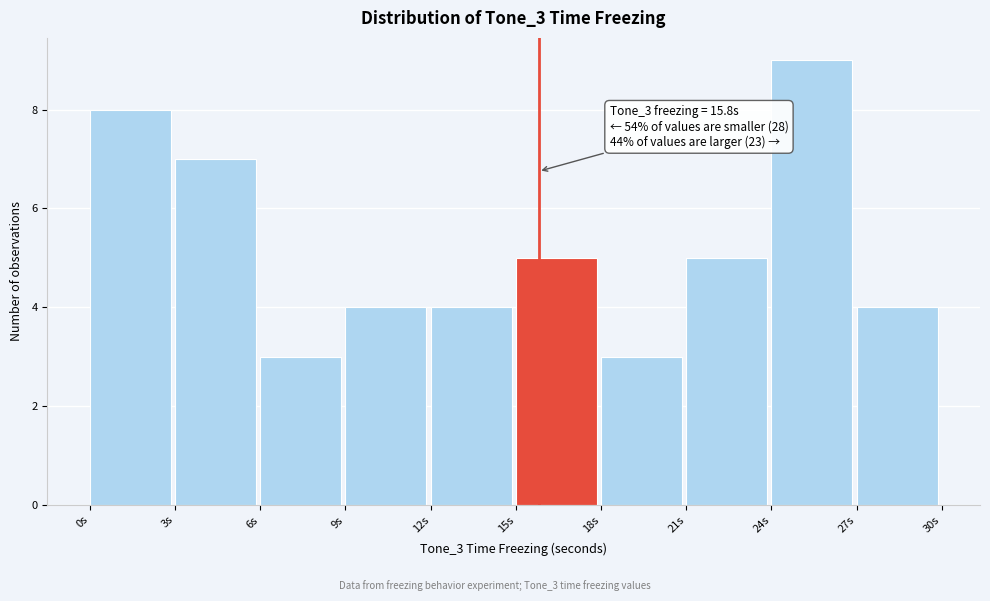

Over which range of the x-axis is the bar tallest?

24 to 27